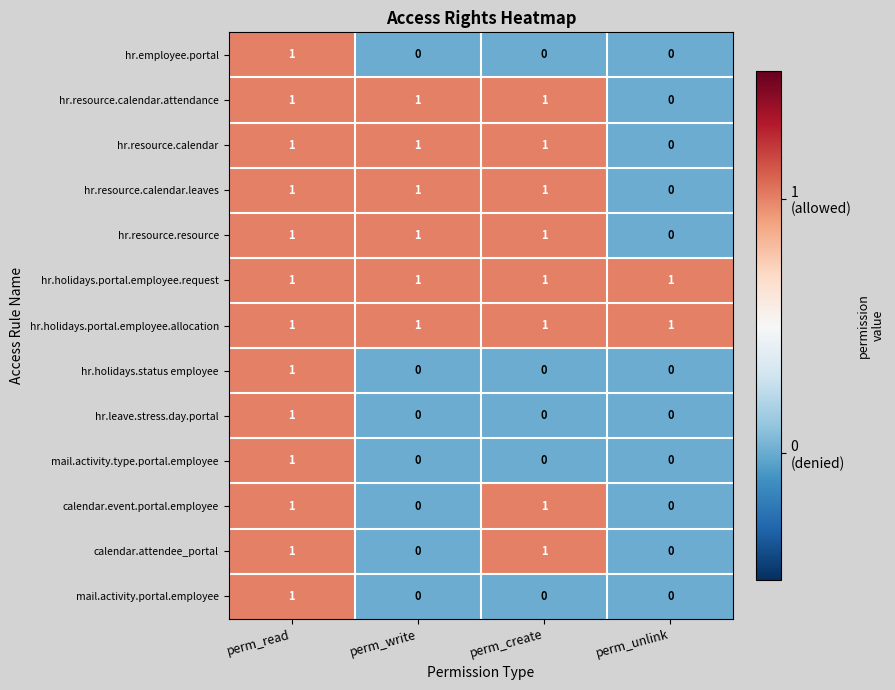

How many hr.employee.portal values are between 0 and 1?

4